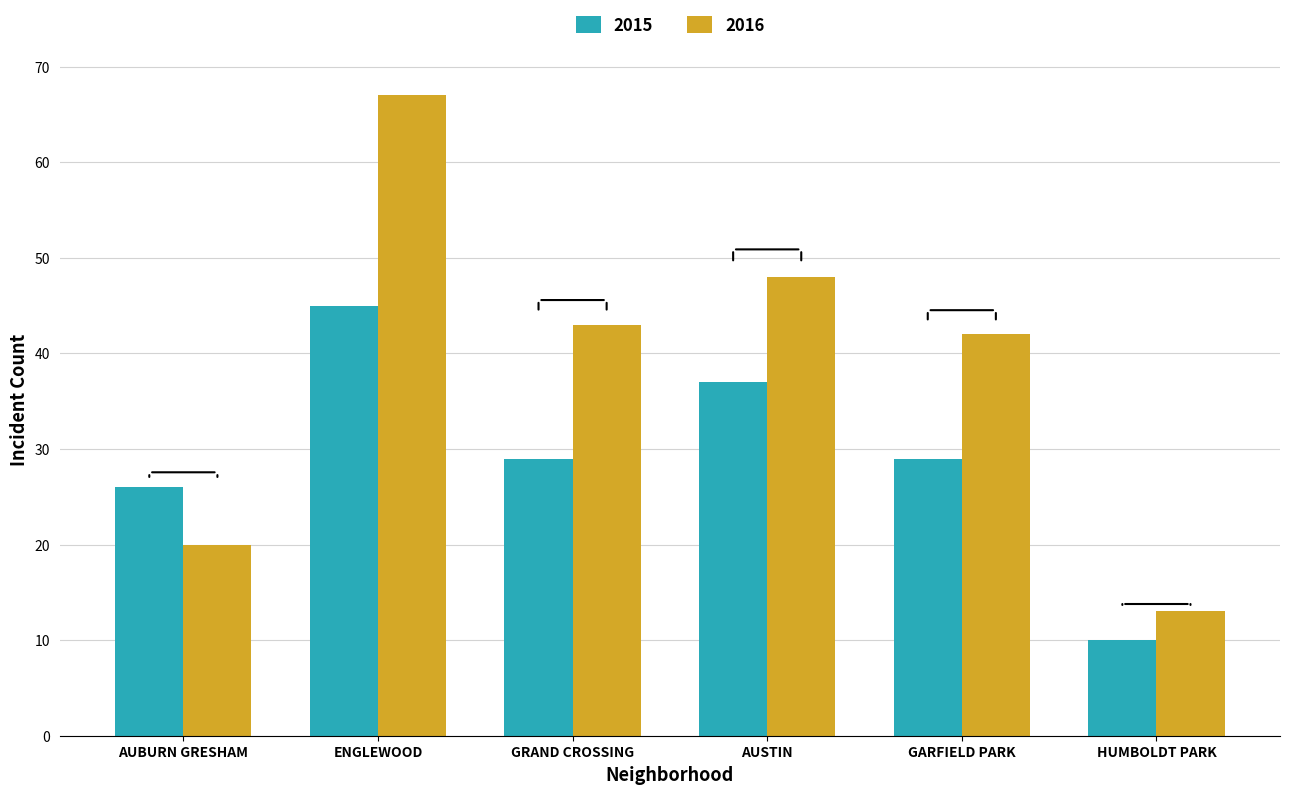

Rank the series at AUSTIN from highest to lowest value.

2016, 2015